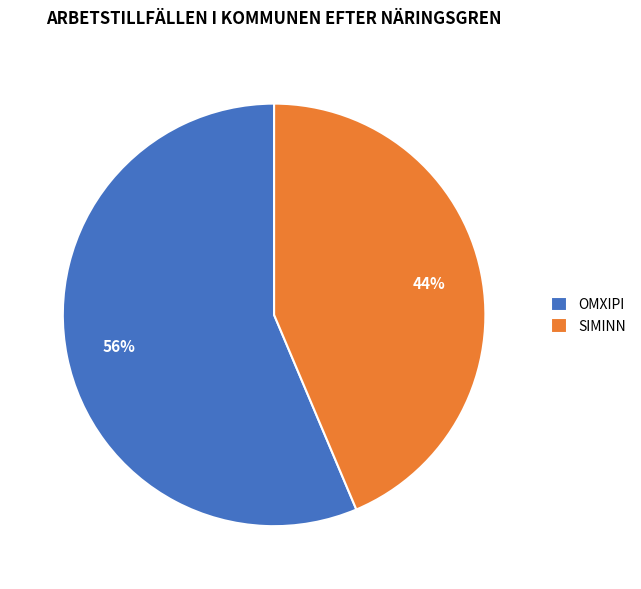

Is the sum of SIMINN and OMXIPI greater than half?

Yes